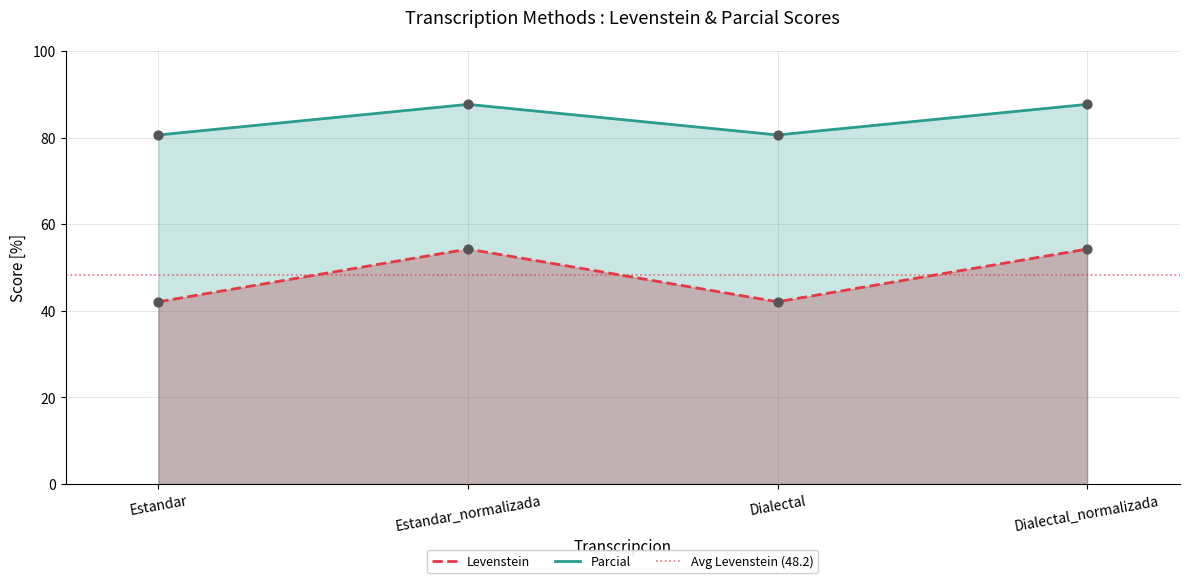

Which series reaches the maximum Y coordinate?

Levenstein